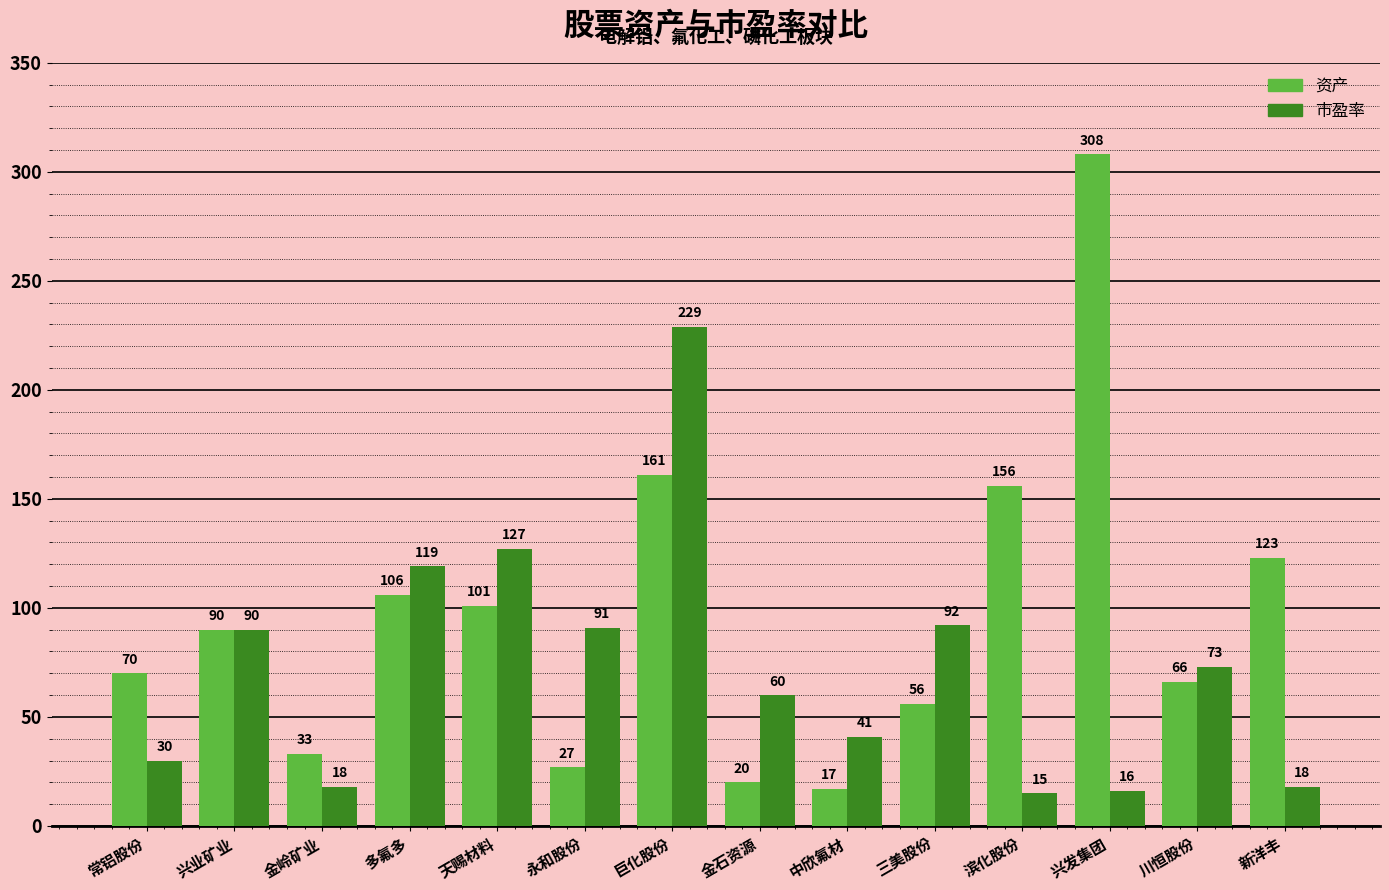

Rank the series by their average value, from highest to lowest.

资产, 市盈率